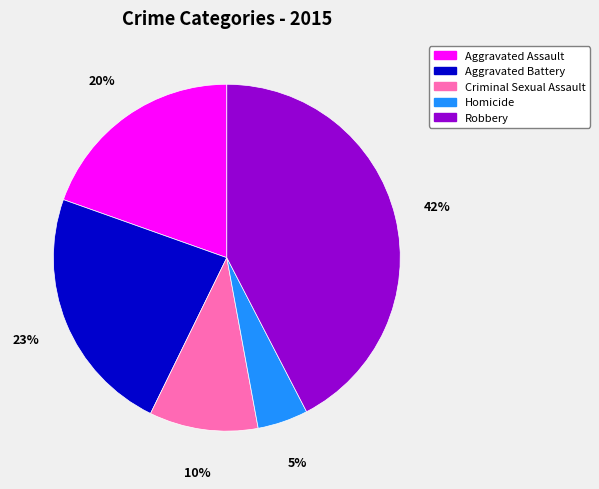

Approximately how many times larger is the value at Aggravated Battery compared to Criminal Sexual Assault?

2.3